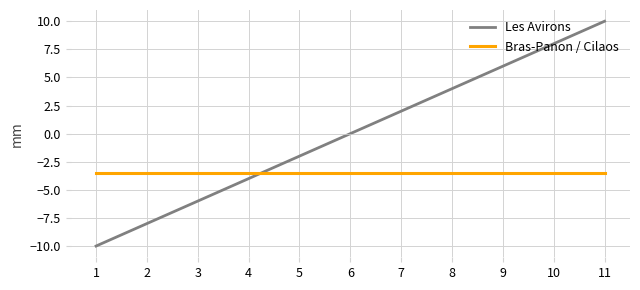

At 5, list the series in order from largest to smallest.

Les Avirons, Bras-Panon / Cilaos